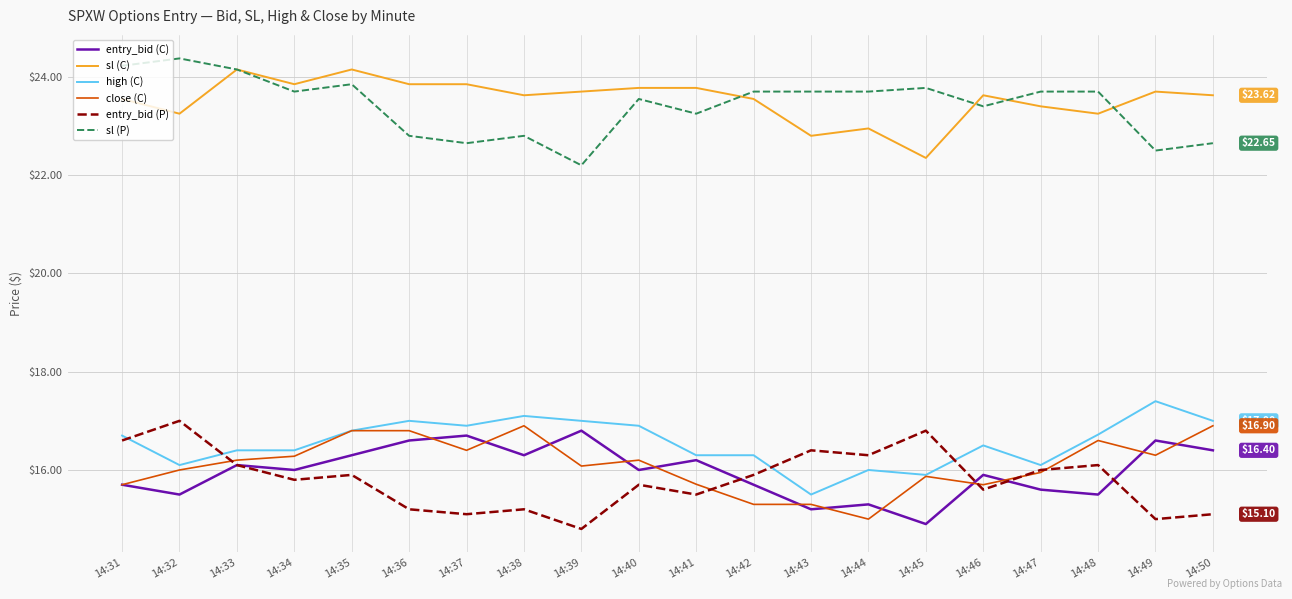

At which label is close (C) closest to 15?

14:44